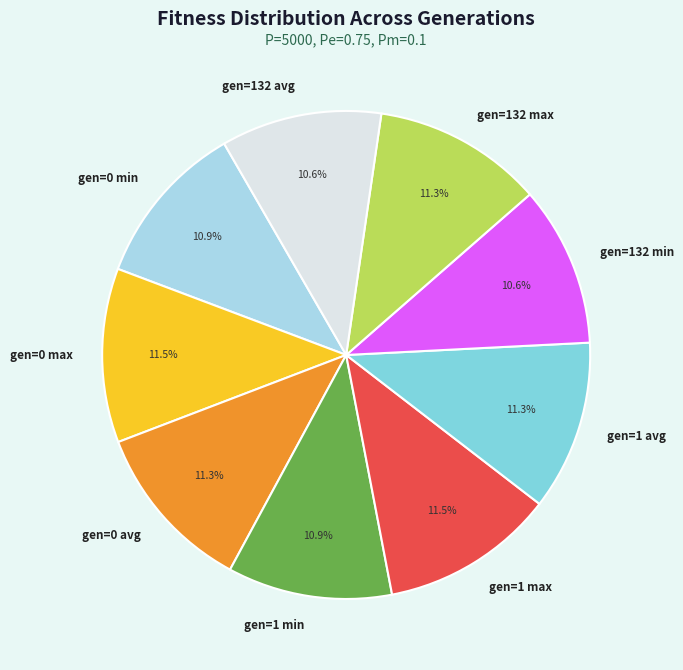

Is there any slice that represents more than half of the pie?

No